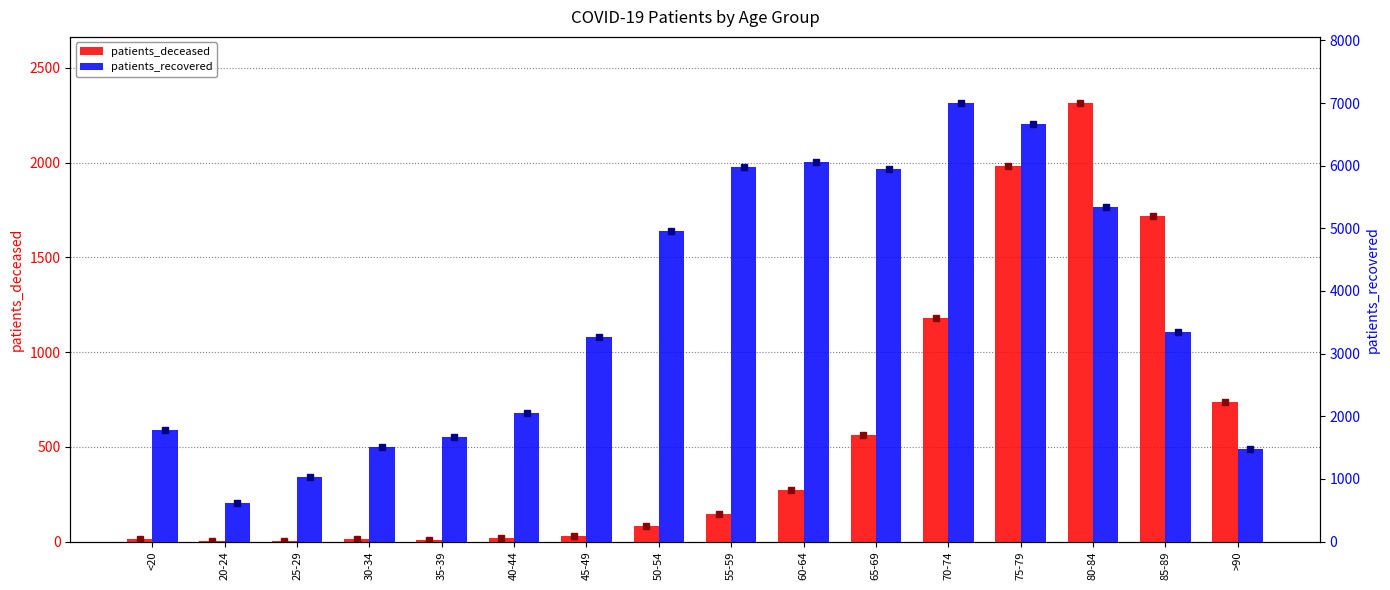

What is the lowest value of the patients_deceased series?

2